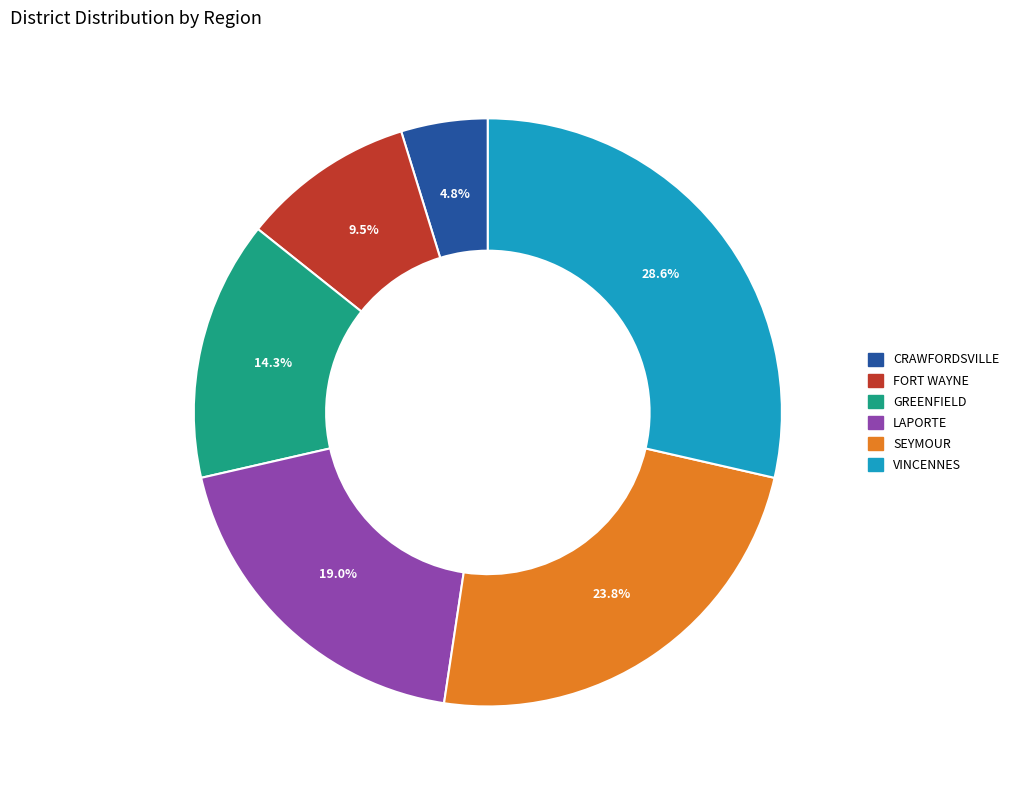

What portion of the pie excludes CRAWFORDSVILLE?

95.2%